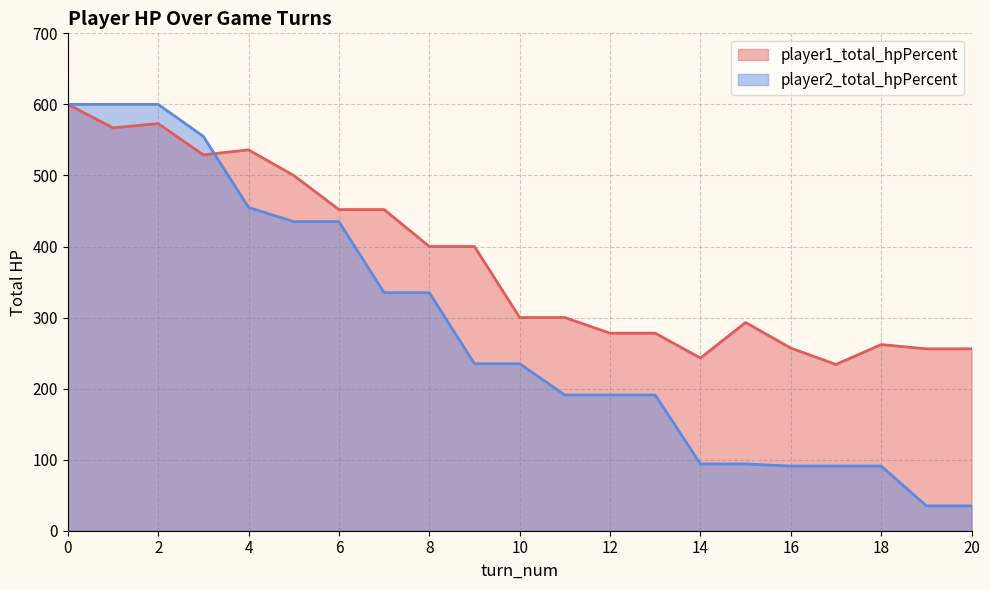

Rank the series by their average value, from lowest to highest.

player2_total_hpPercent, player1_total_hpPercent